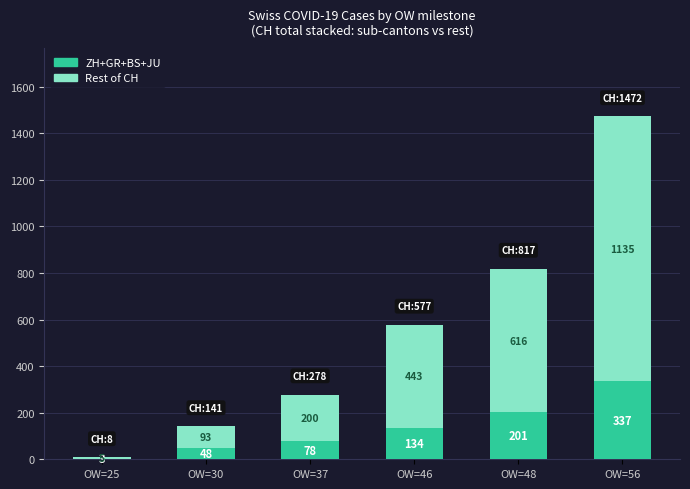

Reading right to left, what are the values for ZH+GR+BS+JU?

OW=56=337	OW=48=201	OW=46=134	OW=37=78	OW=30=48	OW=25=3